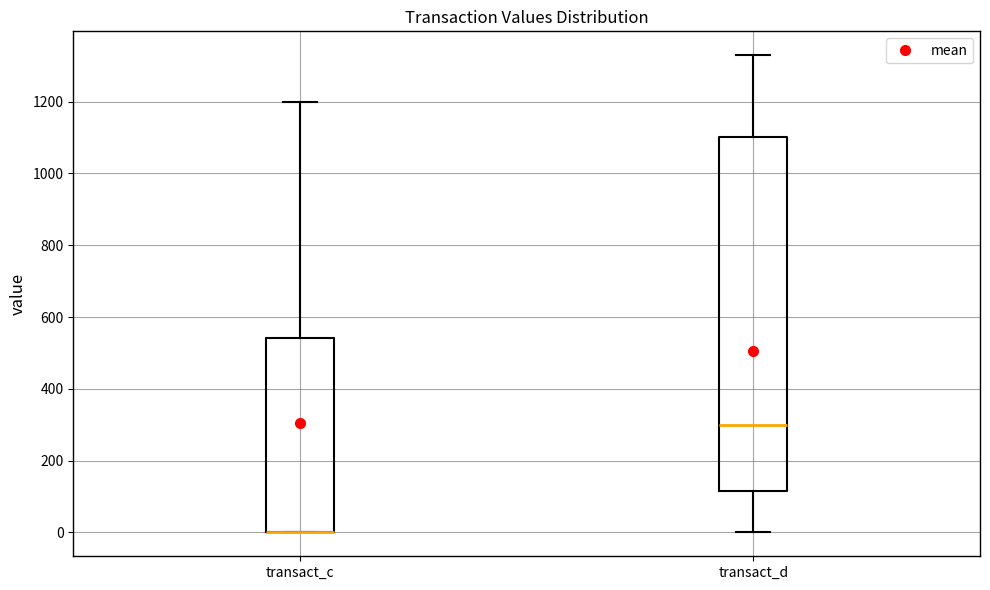

Comparing the boxes themselves (not the whiskers), which one is the tallest?

transact_d